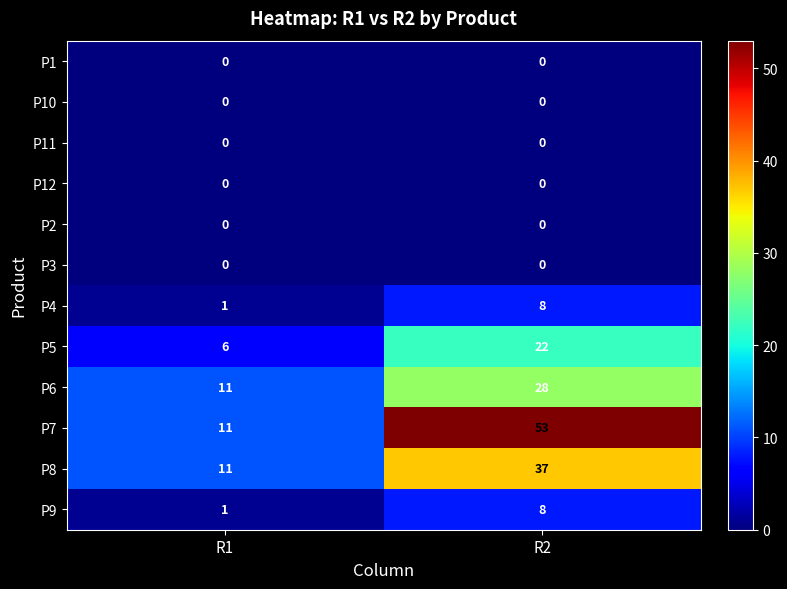

Which series changed the most between R1 and R2?

P7